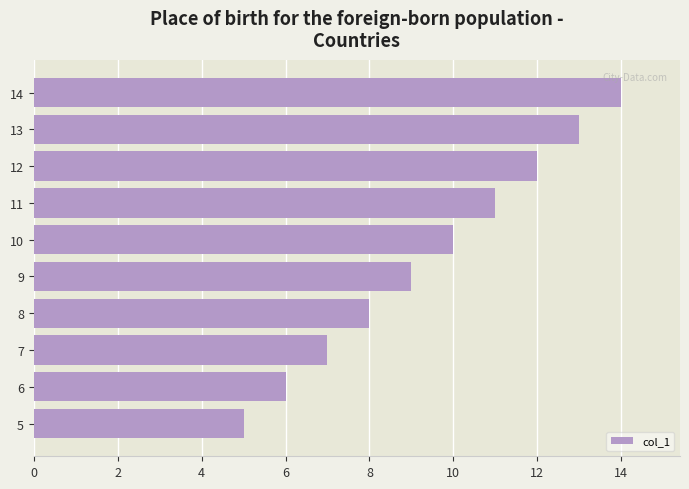

What is the smallest value displayed?

5